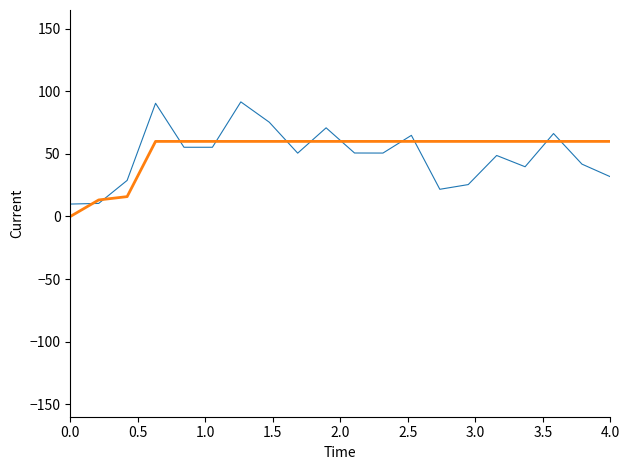

What is the greatest value displayed?

91.6